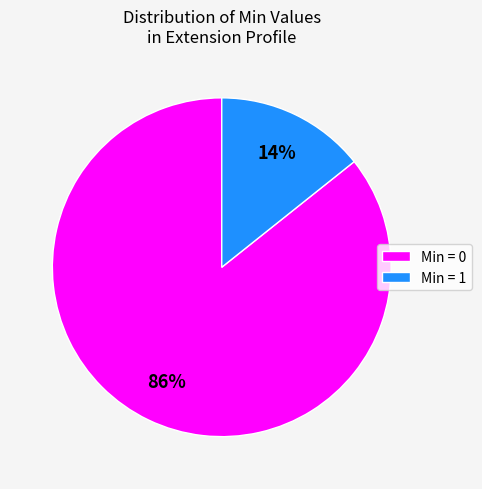

Combined, do Min = 0 and Min = 1 account for over 50%?

Yes